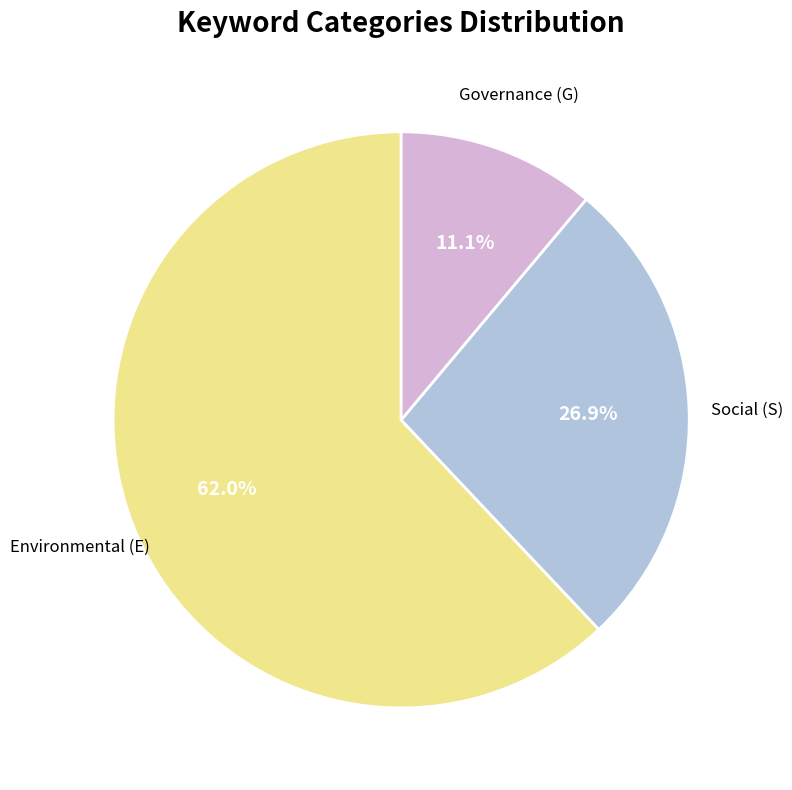

Is there any slice that represents more than half of the pie?

Yes